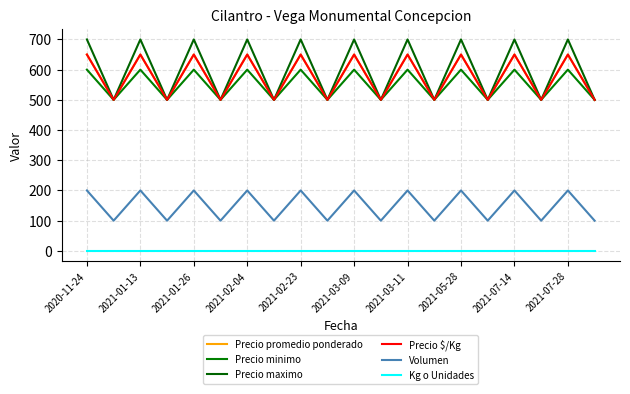

Does the chart have visible grid lines?

Yes